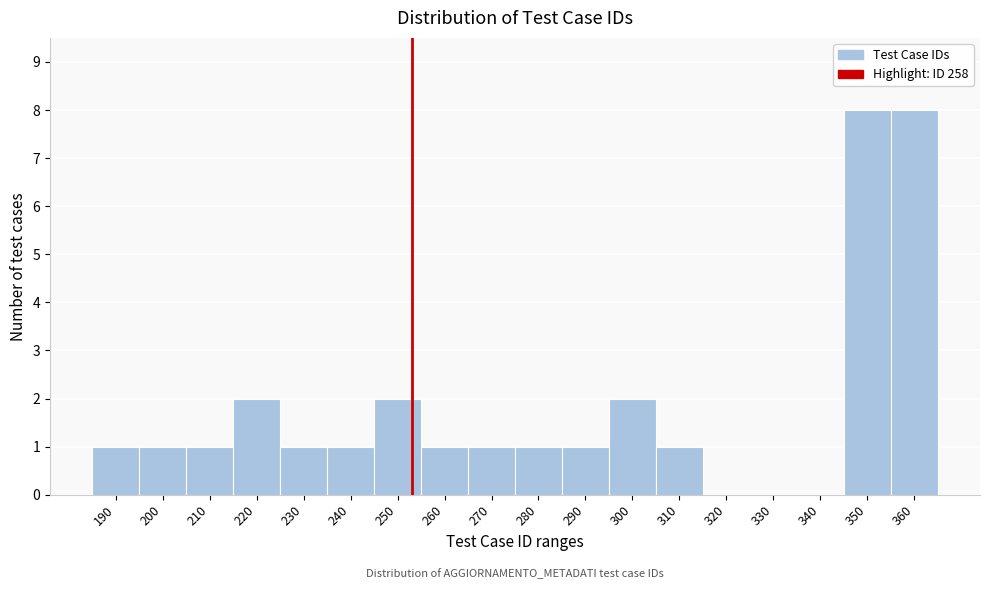

Reading left to right, extract all data points from this chart.

190=1	200=1	210=1	220=2	230=1	240=1	250=2	260=1	270=1	280=1	290=1	300=2	310=1	320=0	330=0	340=0	350=8	360=8